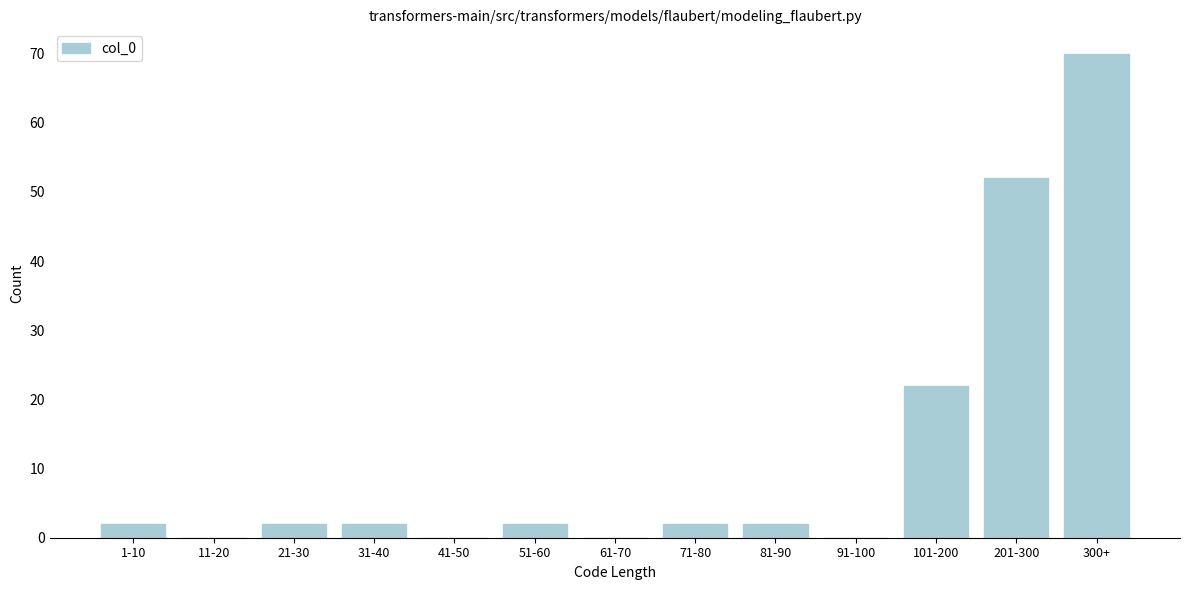

Reading left to right, extract all data points from this chart.

1-10=2	11-20=0	21-30=2	31-40=2	41-50=0	51-60=2	61-70=0	71-80=2	81-90=2	91-100=0	101-200=22	201-300=52	300+=70